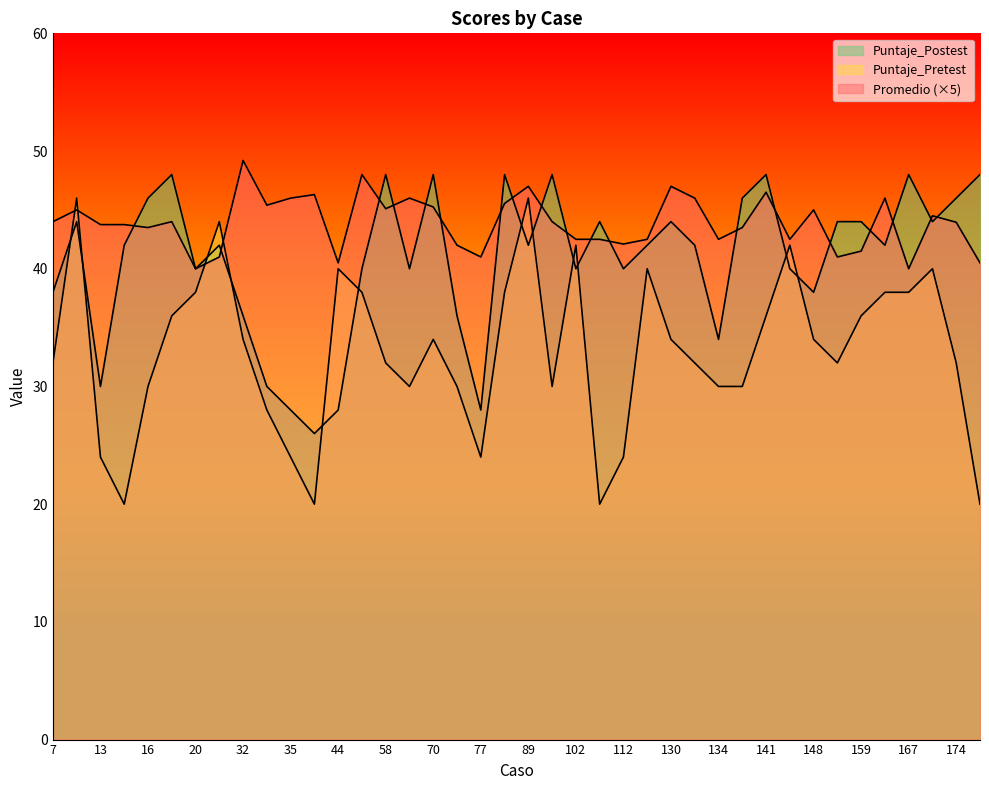

Does the chart have visible grid lines?

No